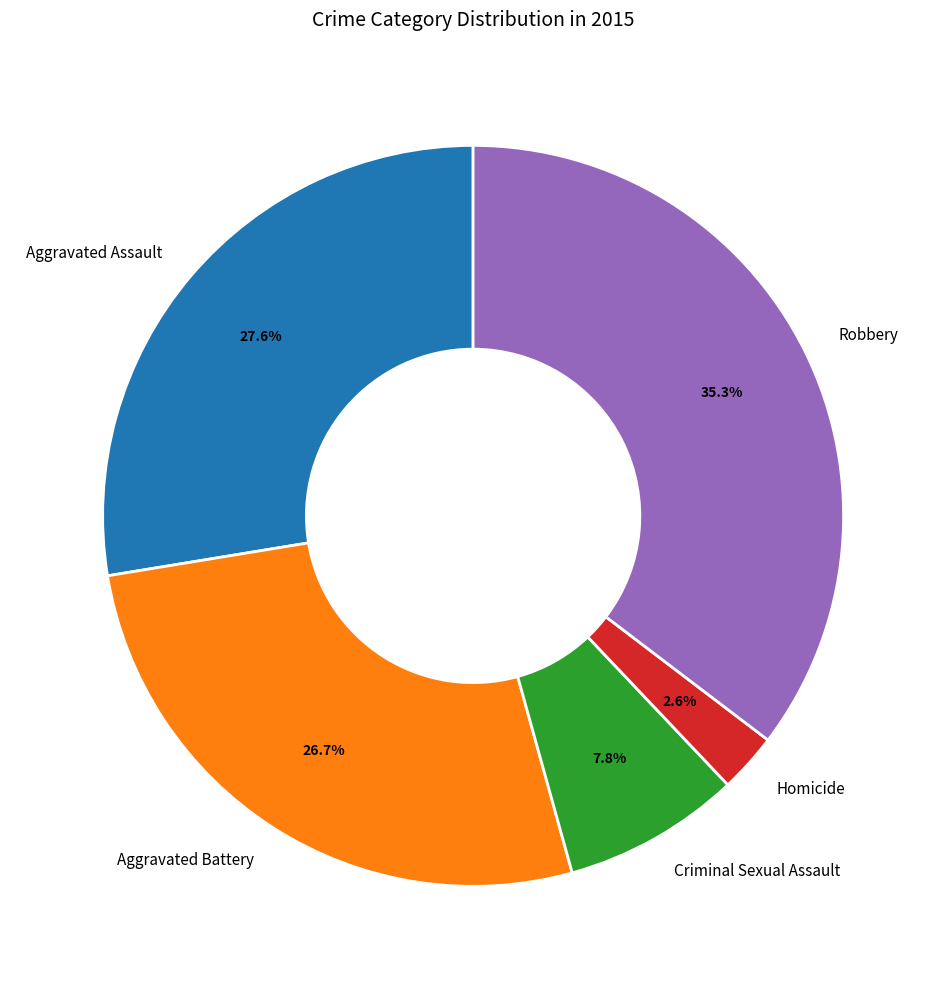

Does Aggravated Assault represent more than half of the total?

No